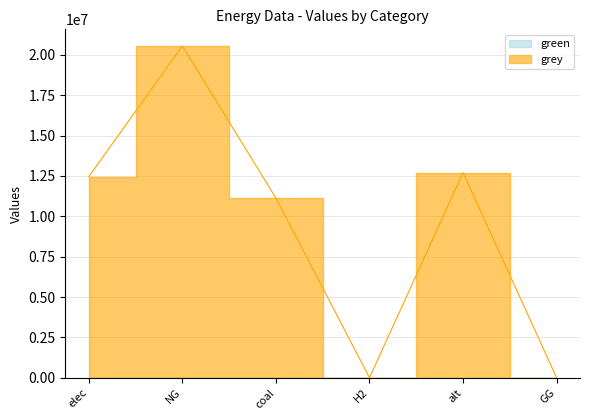

Is it true that the value at GG is 11287853.1?

False